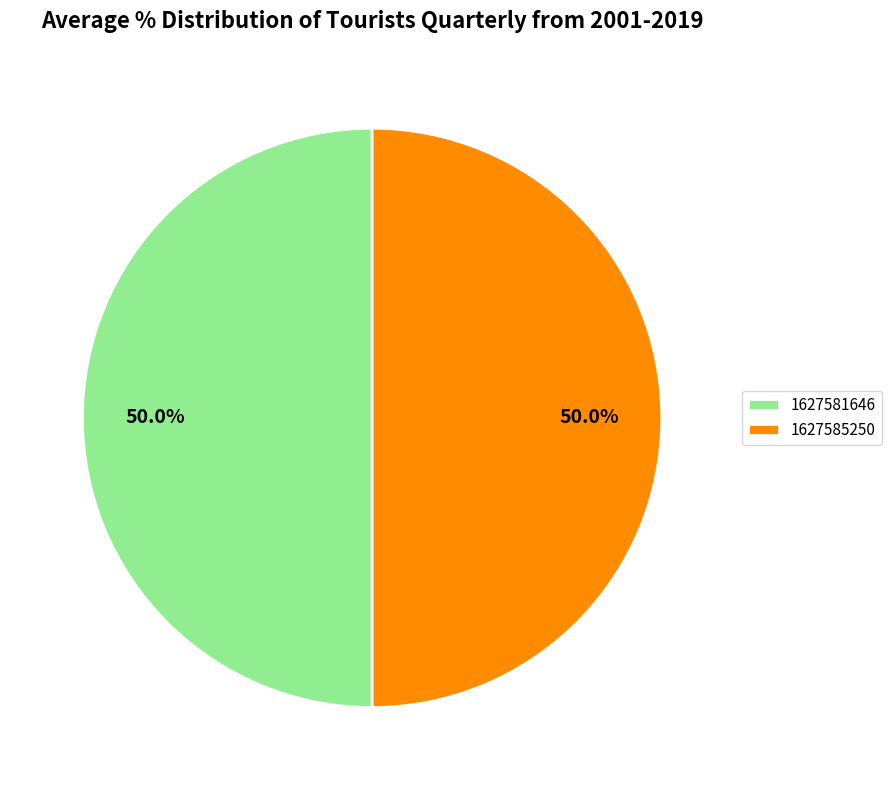

How many segments does this pie chart have?

2